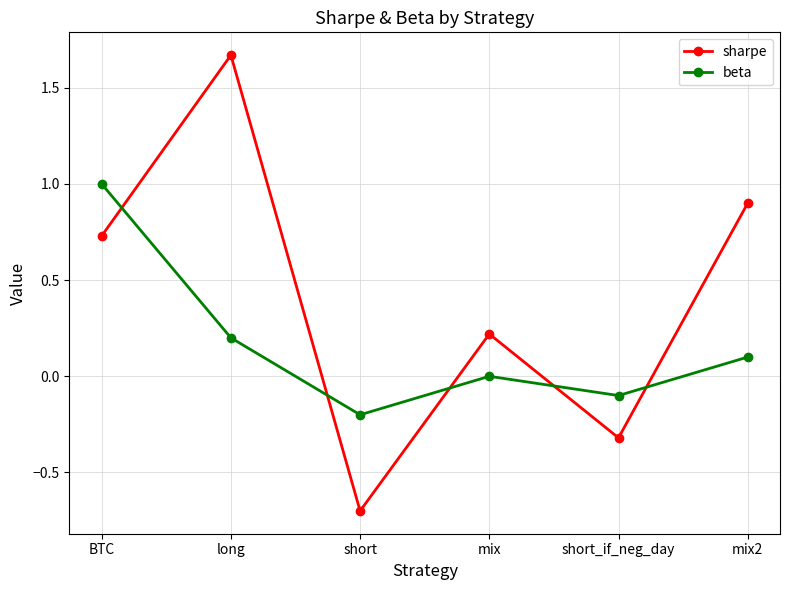

At which category is the sum across all series the highest?

long